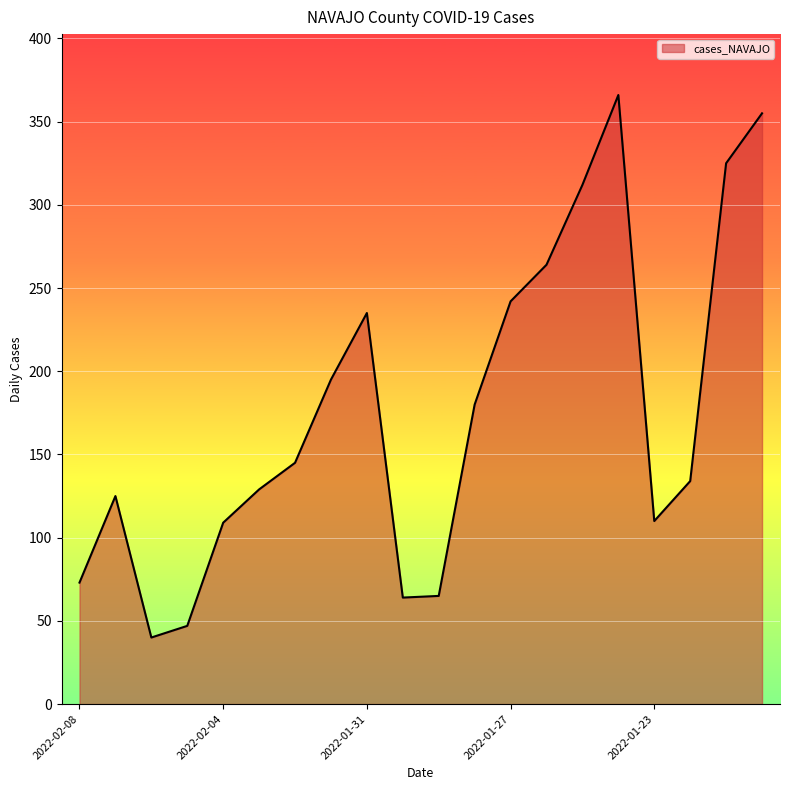

What is the maximum value shown in the chart?

366